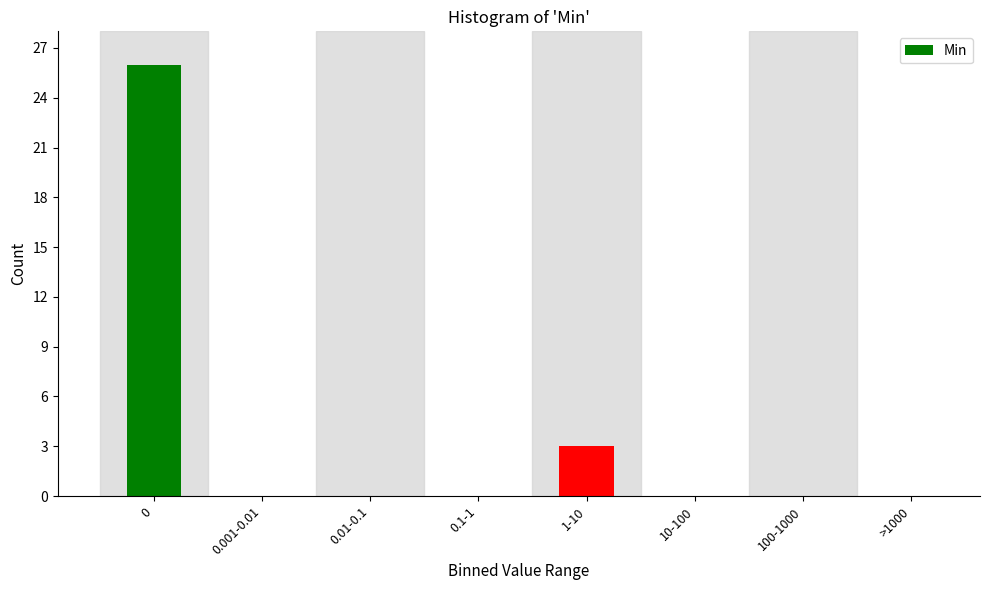

Reading right to left, what are all the values shown in this chart?

>1000=0	100-1000=0	10-100=0	1-10=3	0.1-1=0	0.01-0.1=0	0.001-0.01=0	0=26